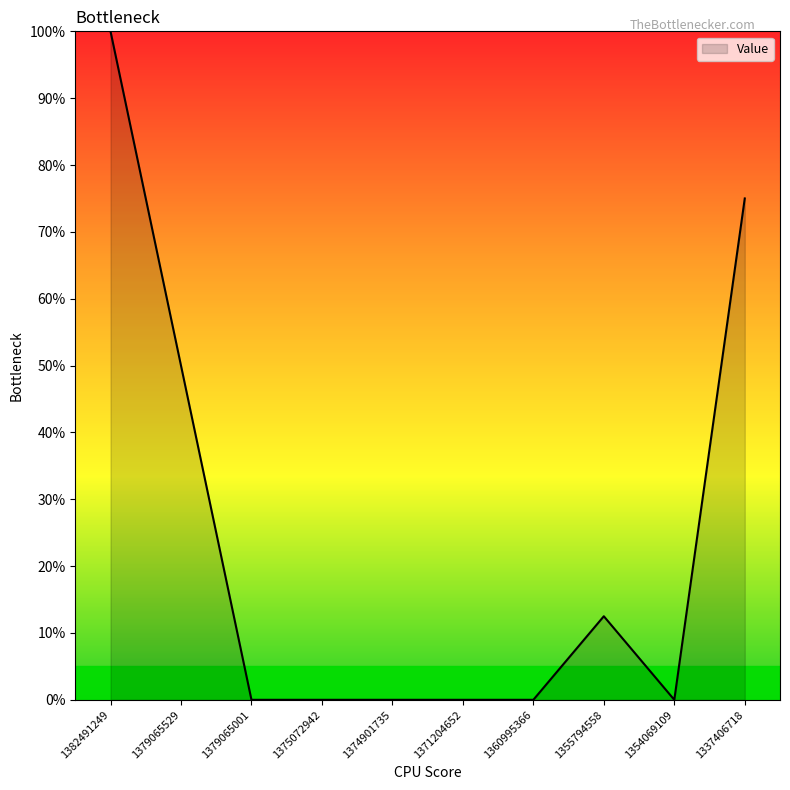

True or false: the data shows 33.3 at 1374901735.

False